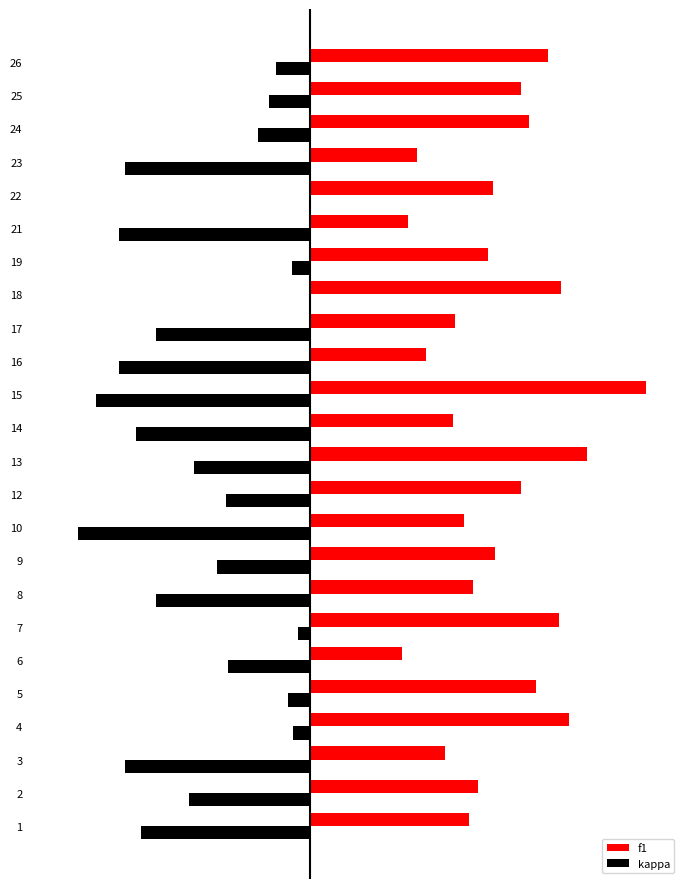

What are all the series names shown in the legend?

f1, kappa